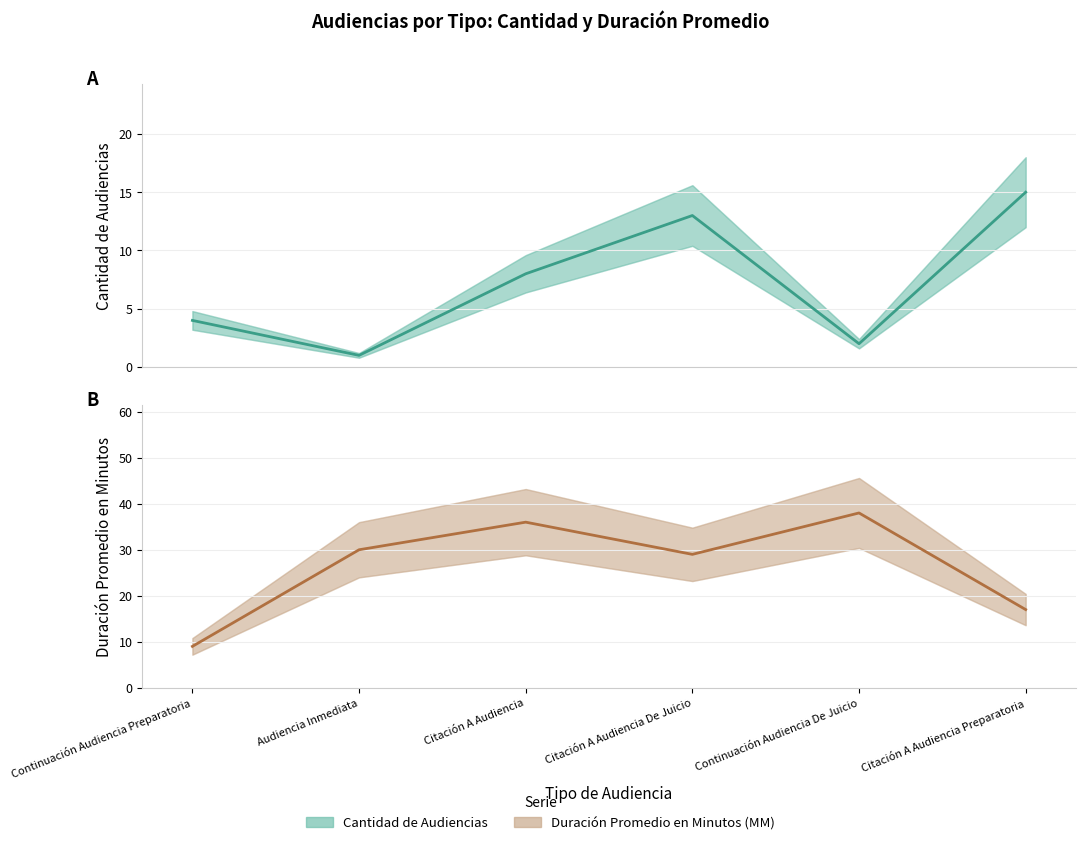

What is the maximum value for Cantidad de Audiencias?

15